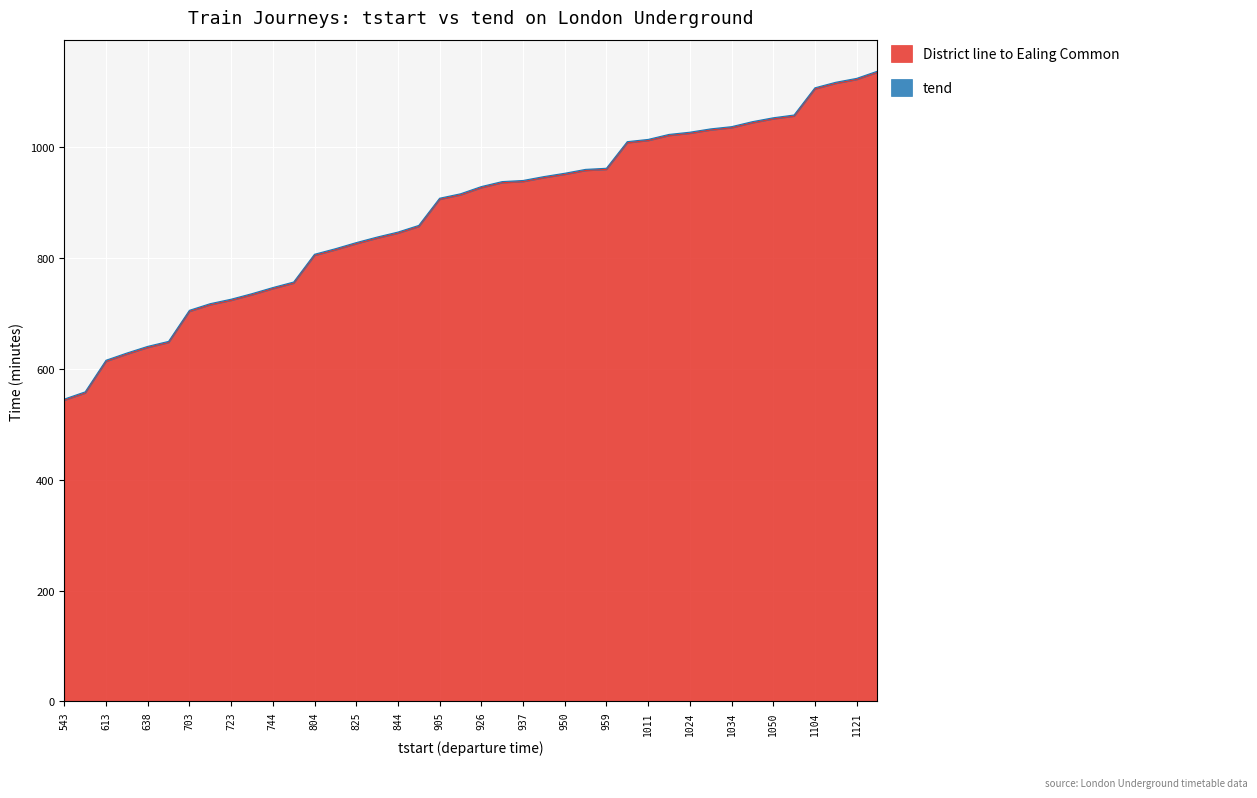

Reading right to left, what are all the values shown in this chart?

District line to Ealing Common: 1134	1121	1114	1104	1055	1050	1043	1034	1030	1024	1020	1011	1007	959	957	950	944	937	935	926	913	905	856	844	835	825	814	804	754	744	733	723	715	703	647	638	626	613	556	543
tend: 1136	1123	1116	1106	1057	1052	1045	1036	1032	1026	1022	1013	1009	961	959	952	946	939	937	928	915	907	858	846	837	827	816	806	756	746	735	725	717	705	649	640	628	615	558	545